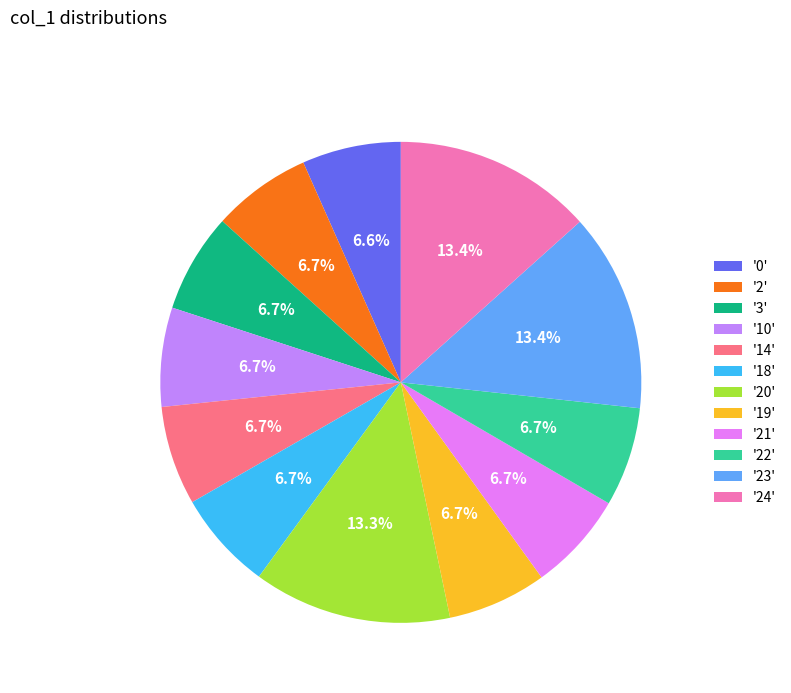

How many segments does this pie chart have?

12